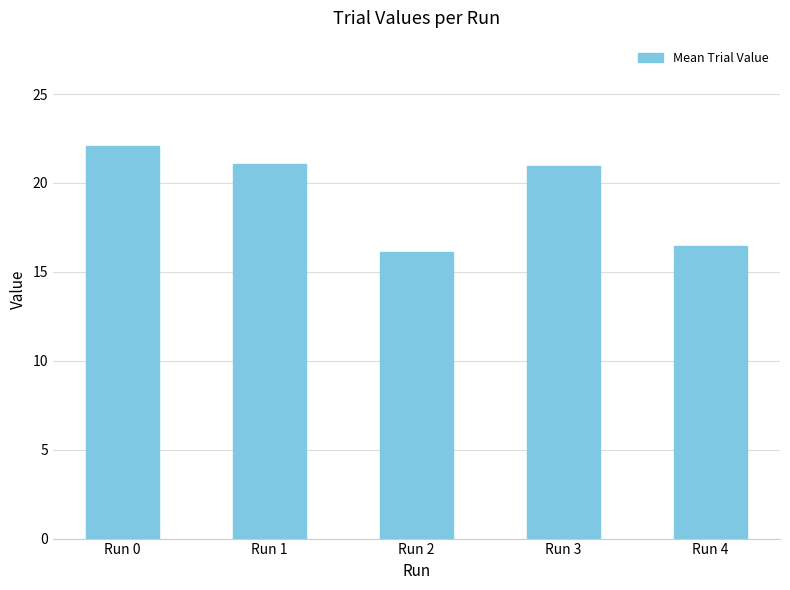

Which label corresponds to the largest value in the chart?

Run 0